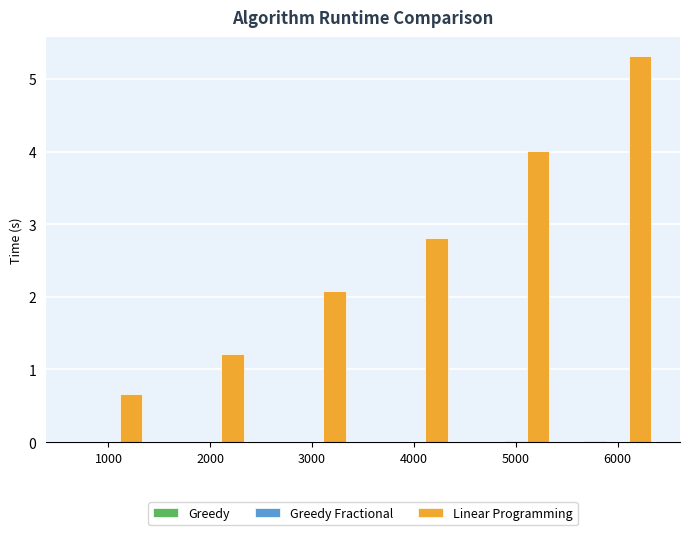

Which series has the largest total across all categories?

Linear Programming